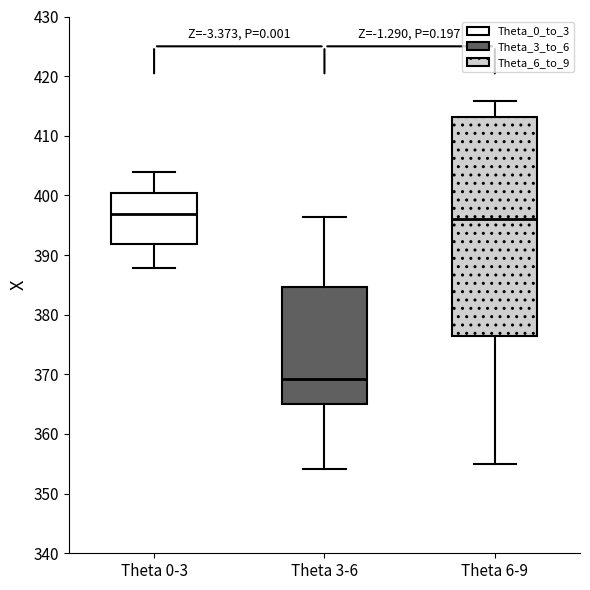

Where is the upper edge of the box for Theta 3-6 on the y-axis? The values are not printed on the chart, so give them approximately, as read against the axis.

385